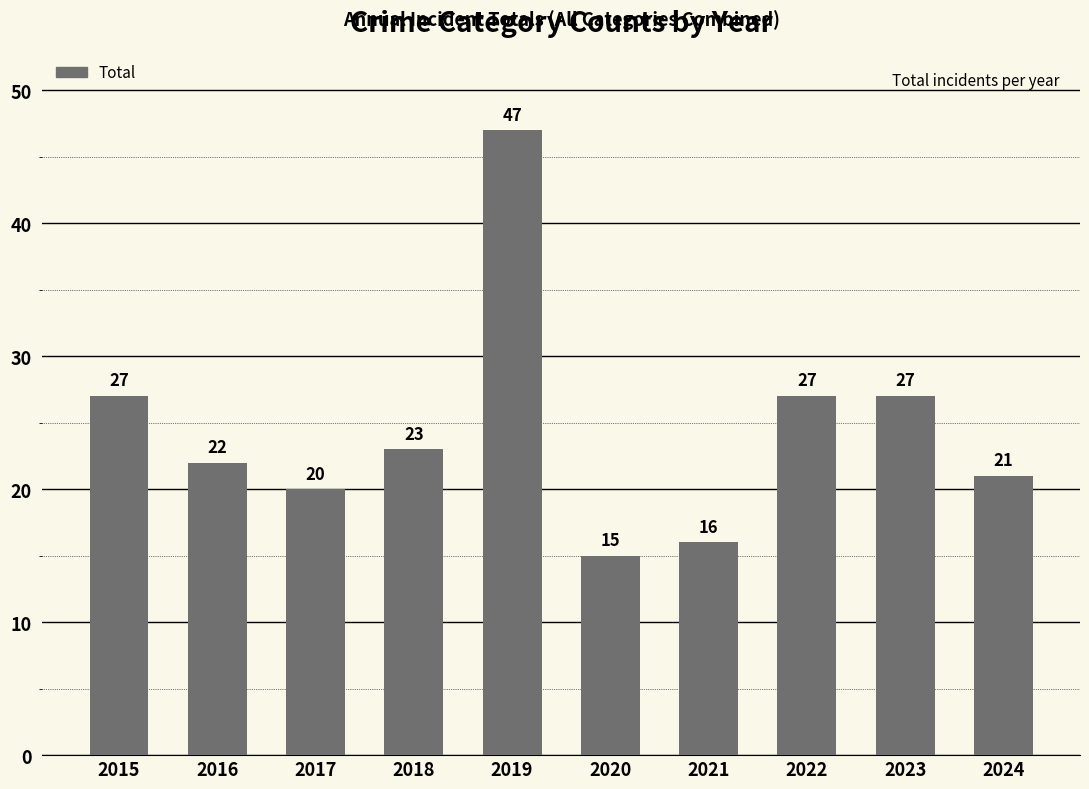

What is the ratio of the value at 2023 to the value at 2024?

1.3